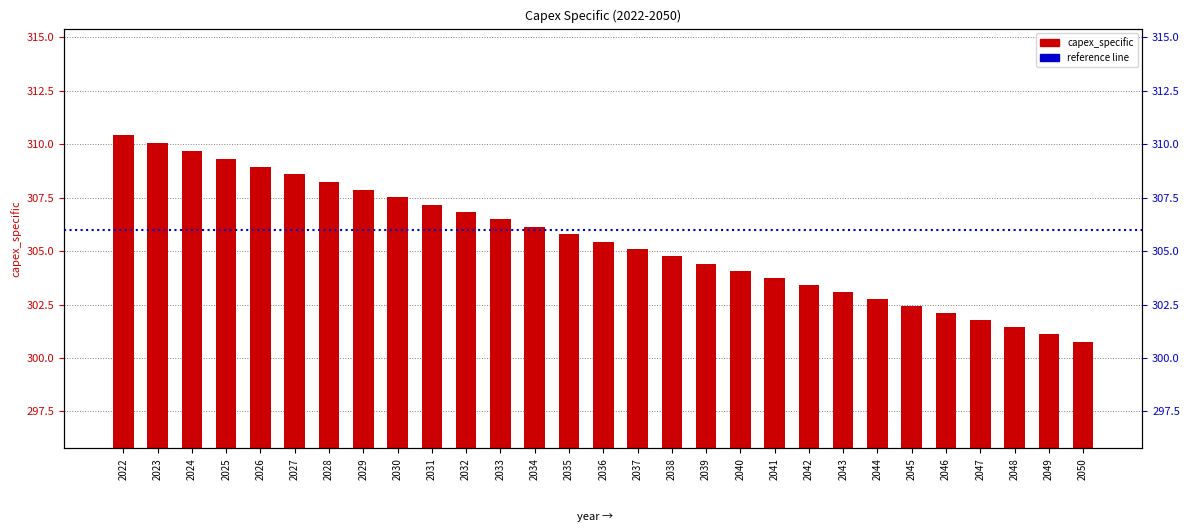

Is it true that the value at 2049 is 170.7?

False